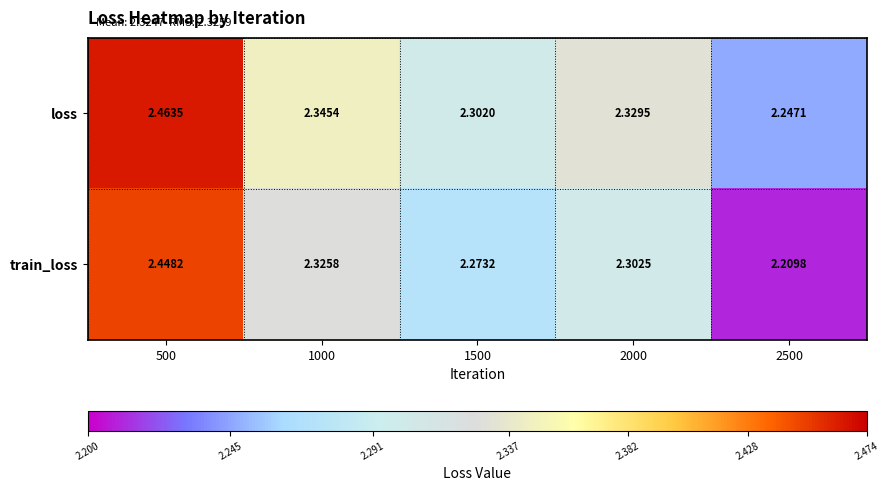

Is the value of train_loss at 1000 greater than the value of loss at 2500?

Yes